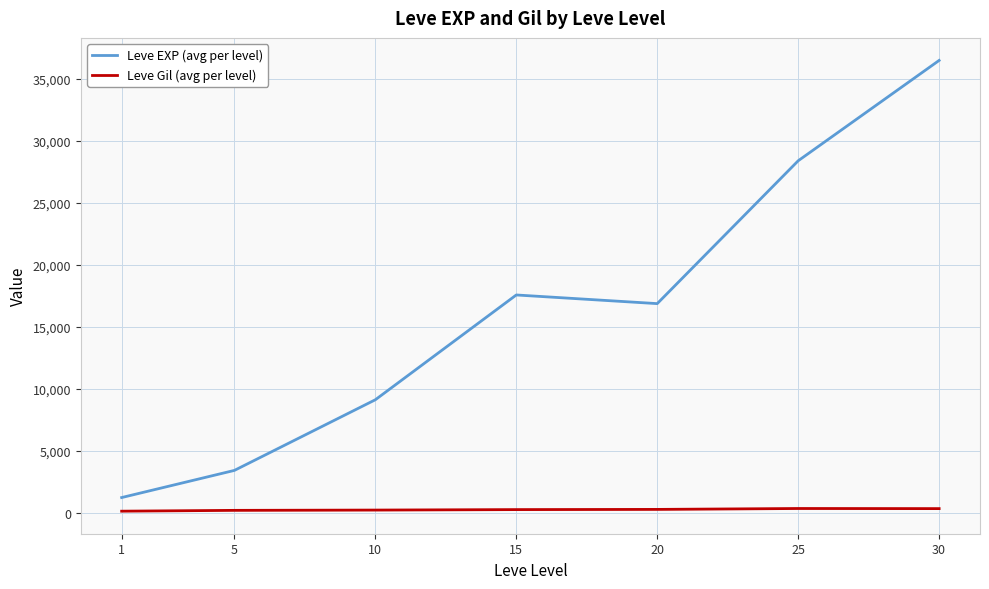

Rank the series by their maximum value, from highest to lowest.

Leve EXP (avg per level), Leve Gil (avg per level)